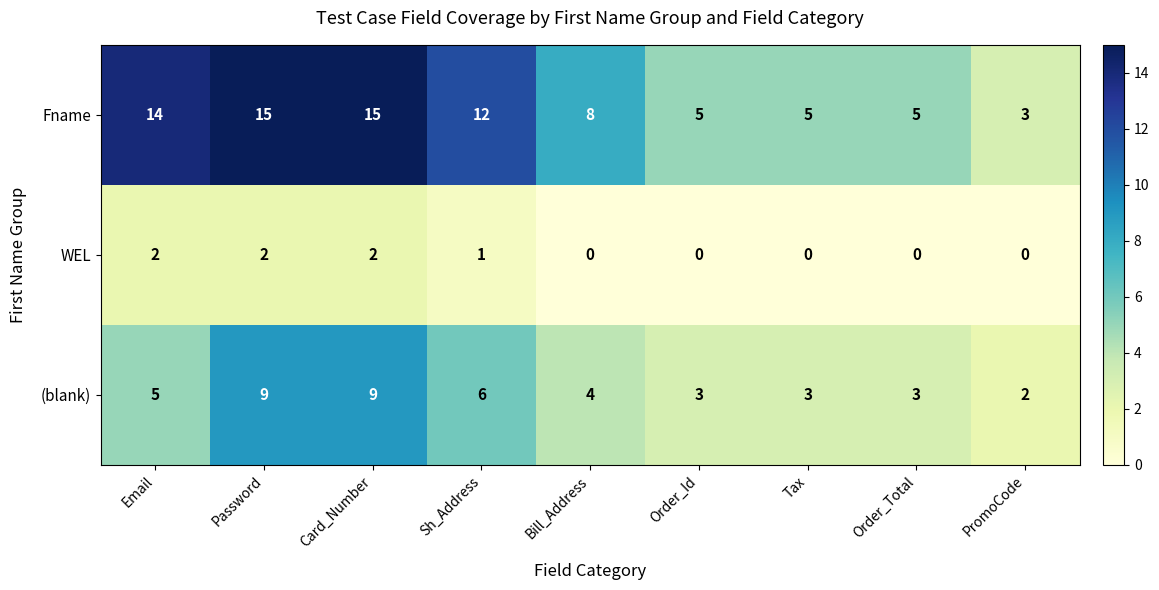

Rank the series by their average value, from highest to lowest.

Fname, (blank), WEL